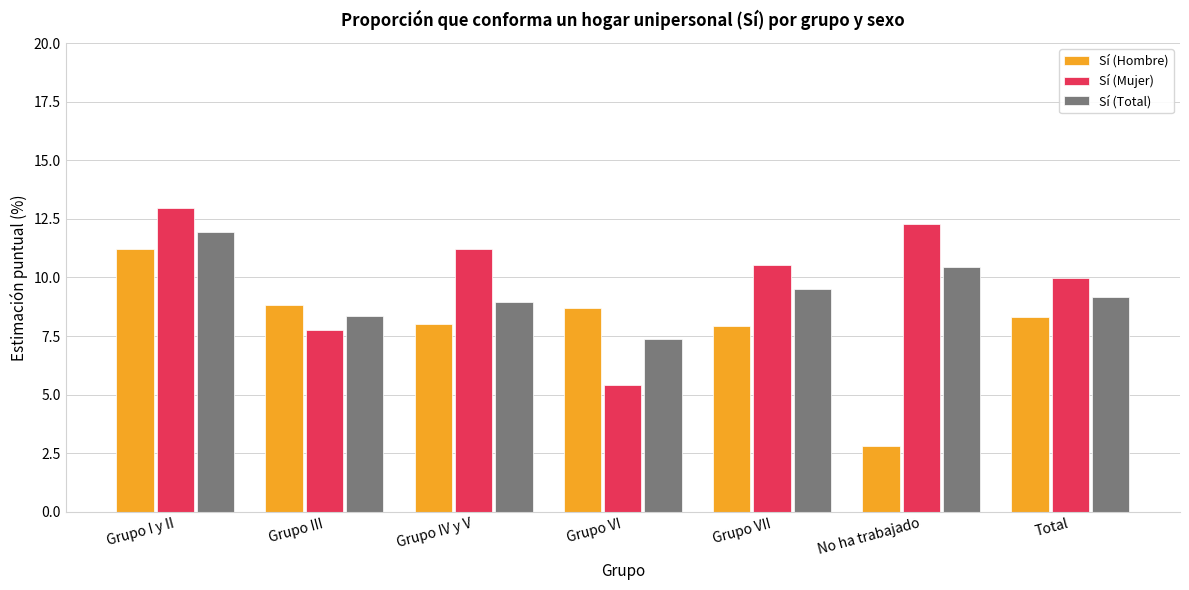

Between Grupo VII and No ha trabajado, which series saw the biggest shift?

Sí (Hombre)